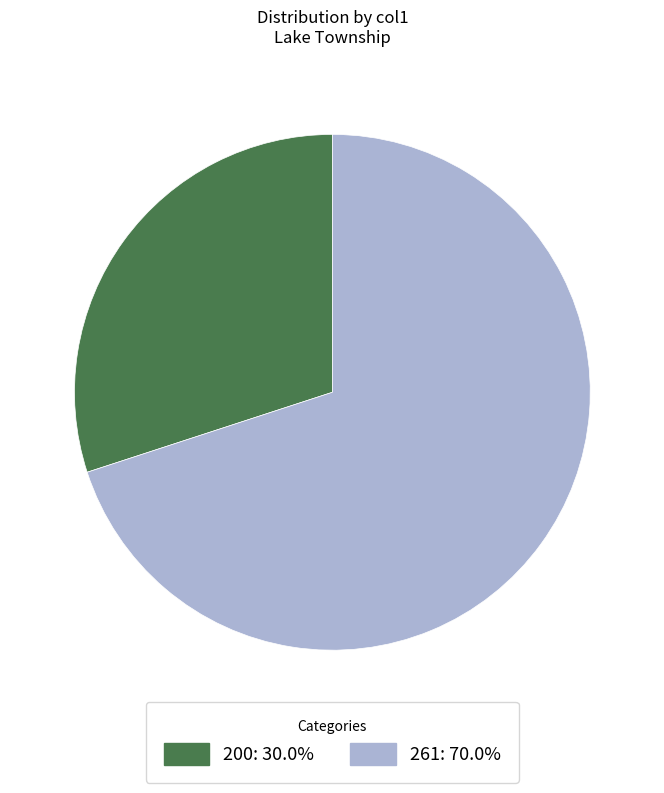

Which category has the smallest portion of the pie?

200